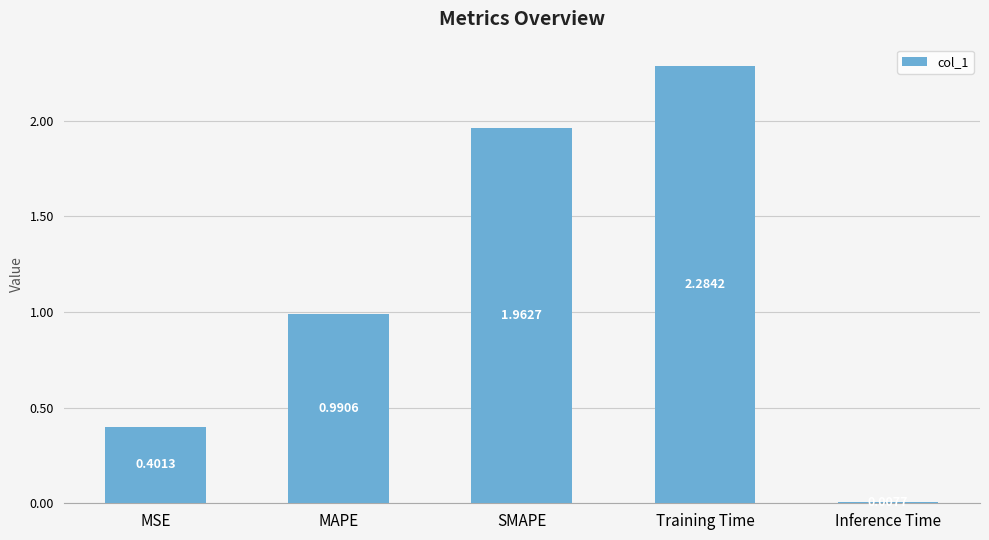

How many bars are there in total?

5